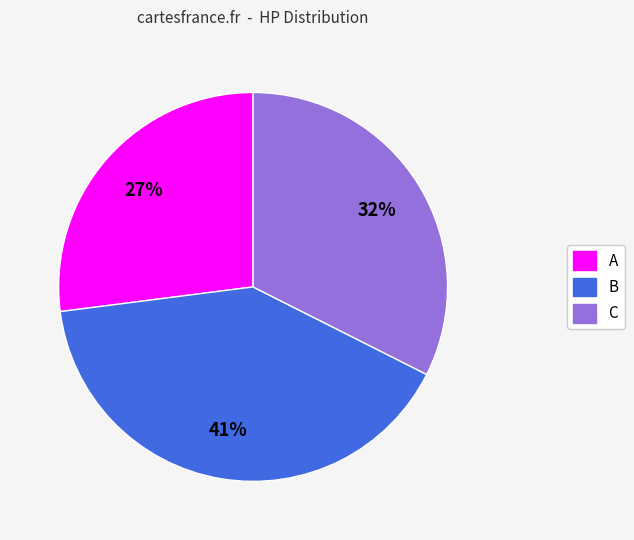

Is the sum of A and C greater than half?

Yes